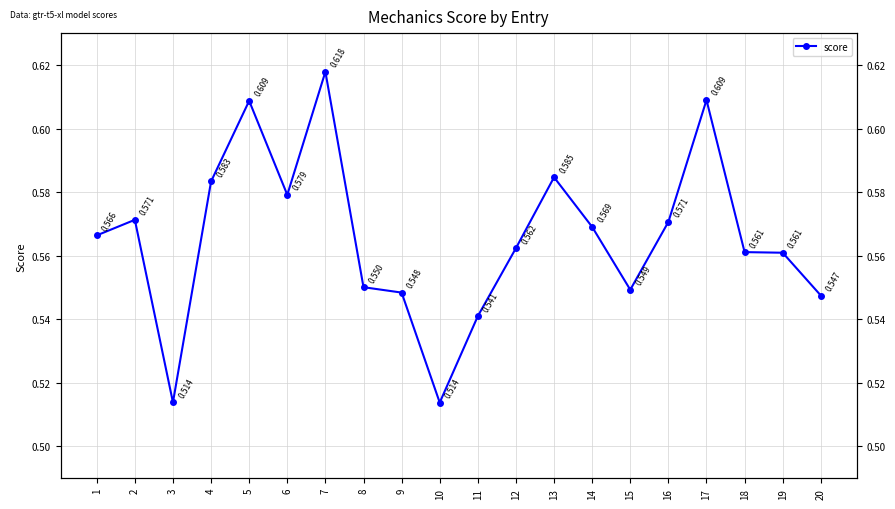

What is the average value?

0.6